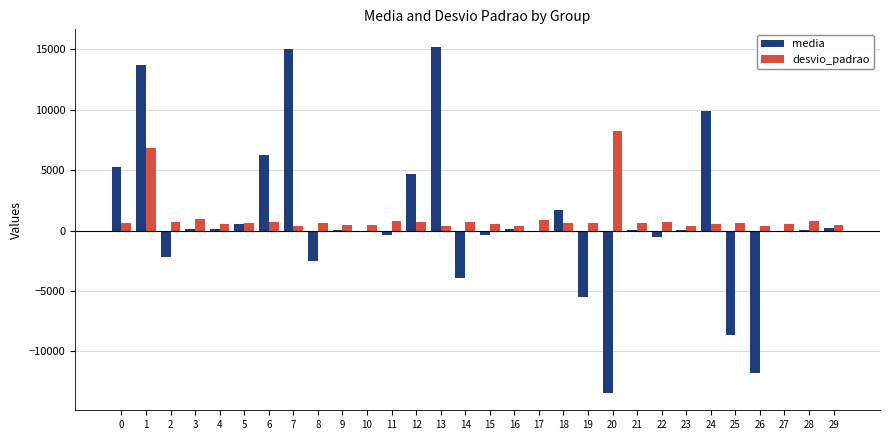

How many data points in media are above 73?

15